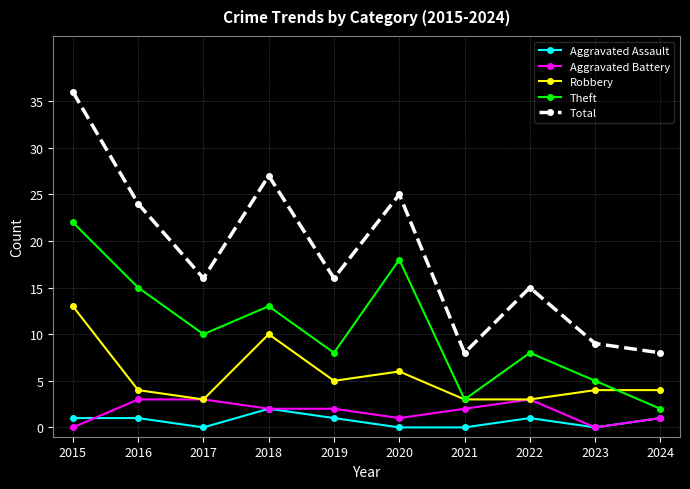

At which category does Robbery reach its first local peak?

2018